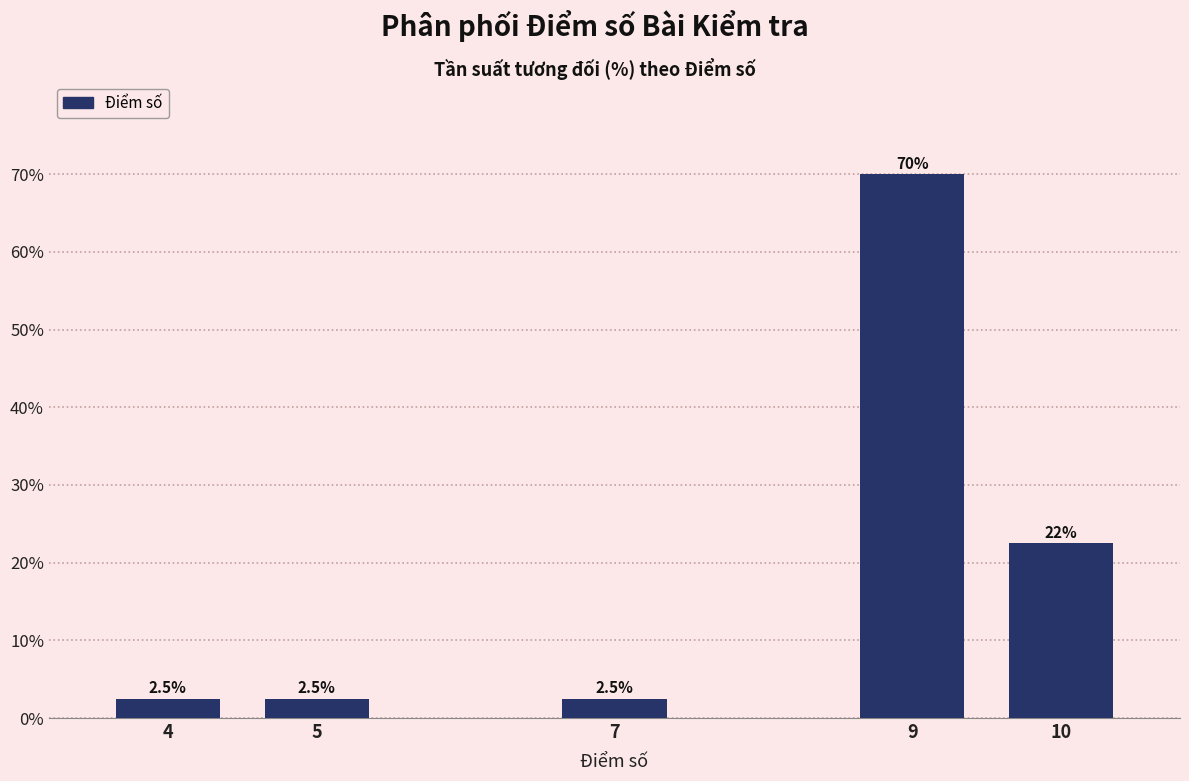

Reading left to right, what are all the values shown in this chart?

2.5	2.5	2.5	70.0	22.5